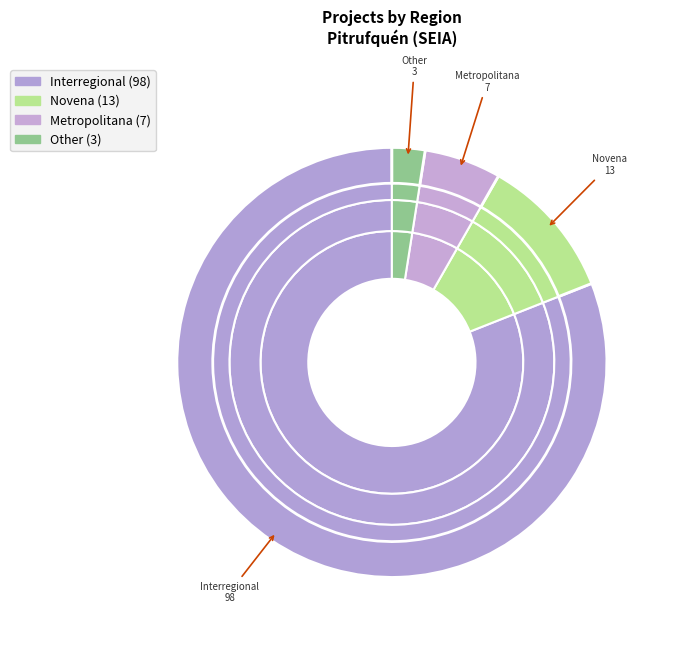

How many slices are in this pie chart?

4